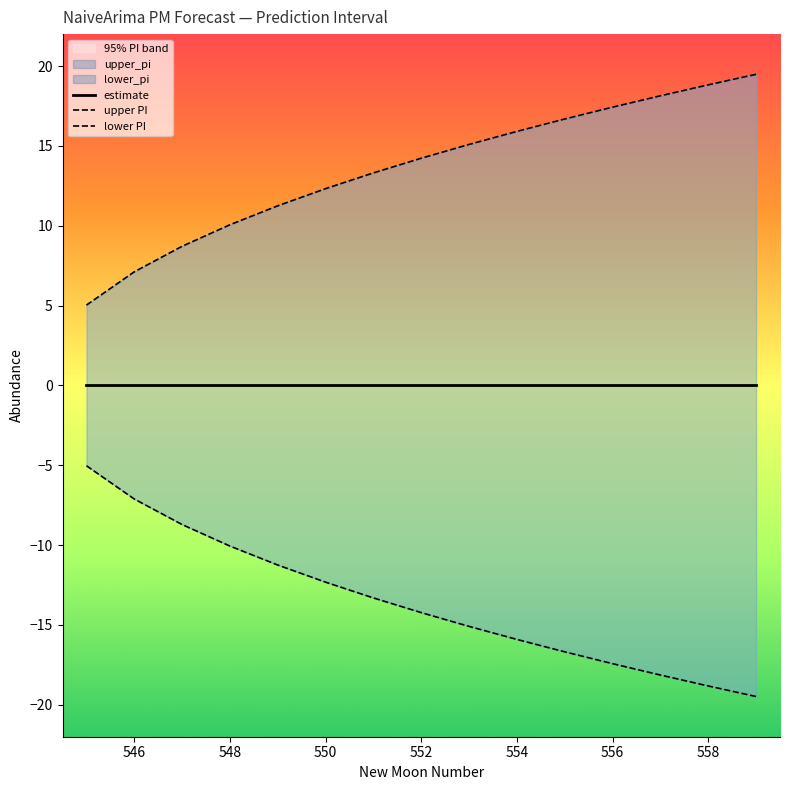

True or false: lower PI has more than 2 points higher than both neighbors.

False